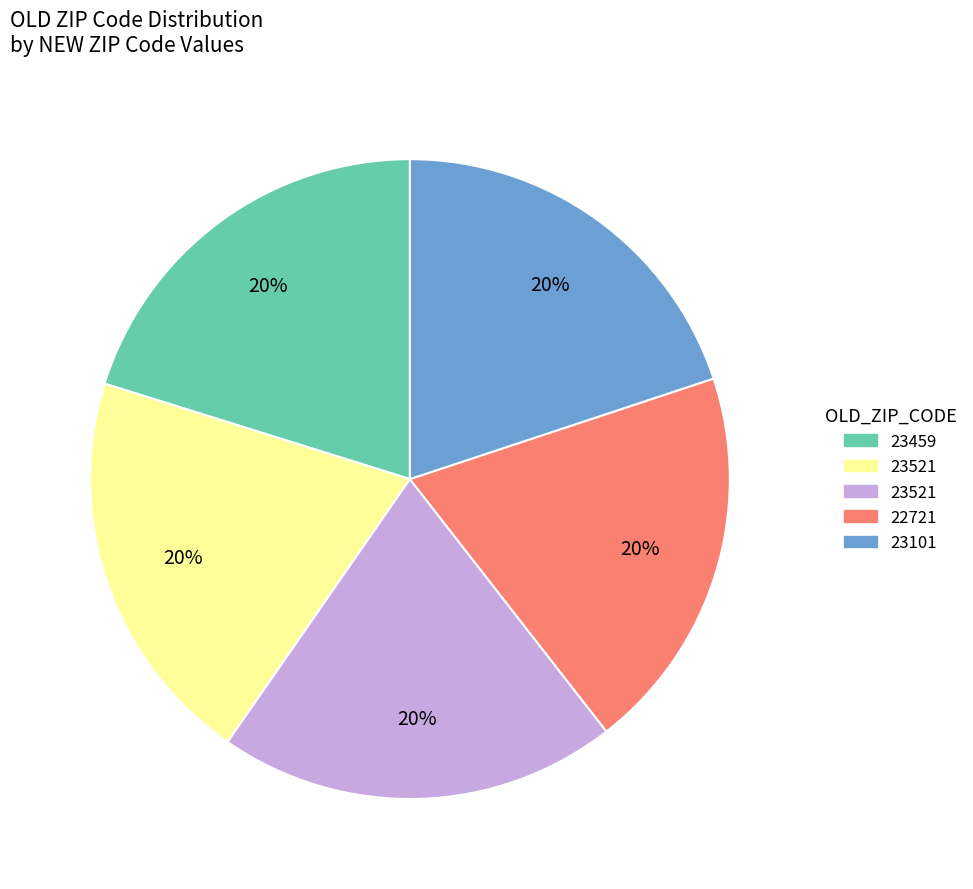

To the nearest percent, what is the average slice percentage?

20%